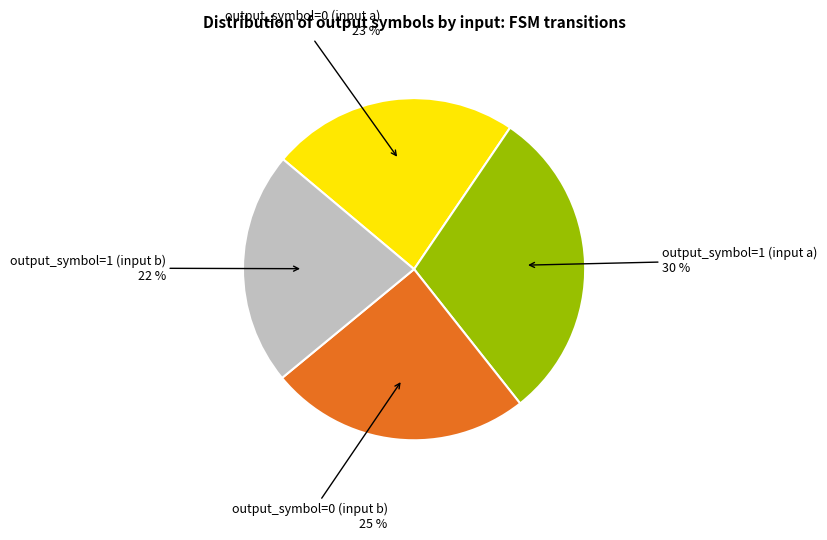

Combined, do output_symbol=0 (input b) and output_symbol=1 (input a) account for over 50%?

Yes